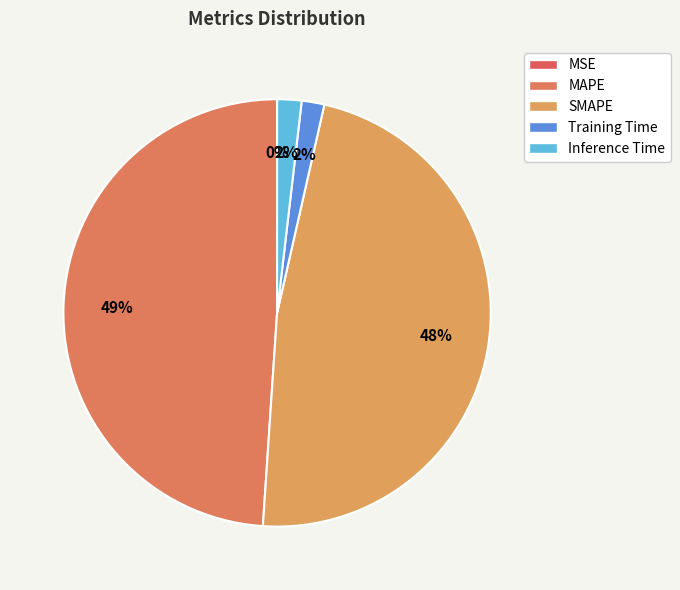

What is the smallest slice in the pie chart?

MSE